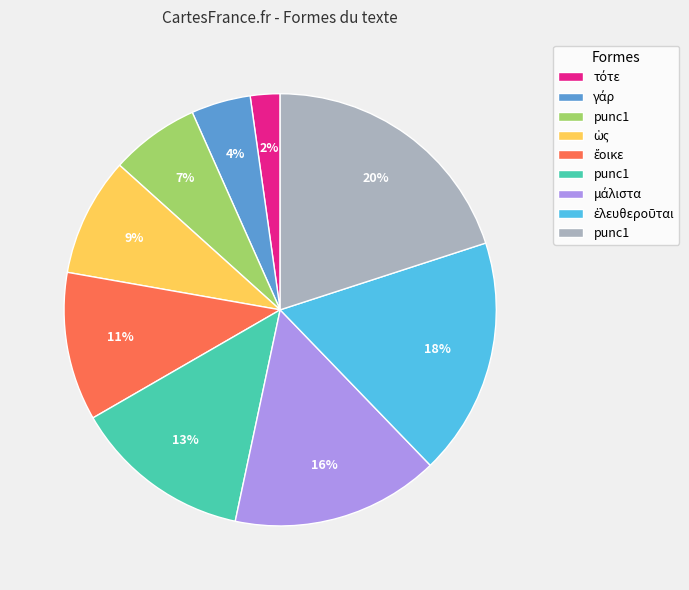

To the nearest percent, what is the difference between the largest and smallest slice percentages?

18%